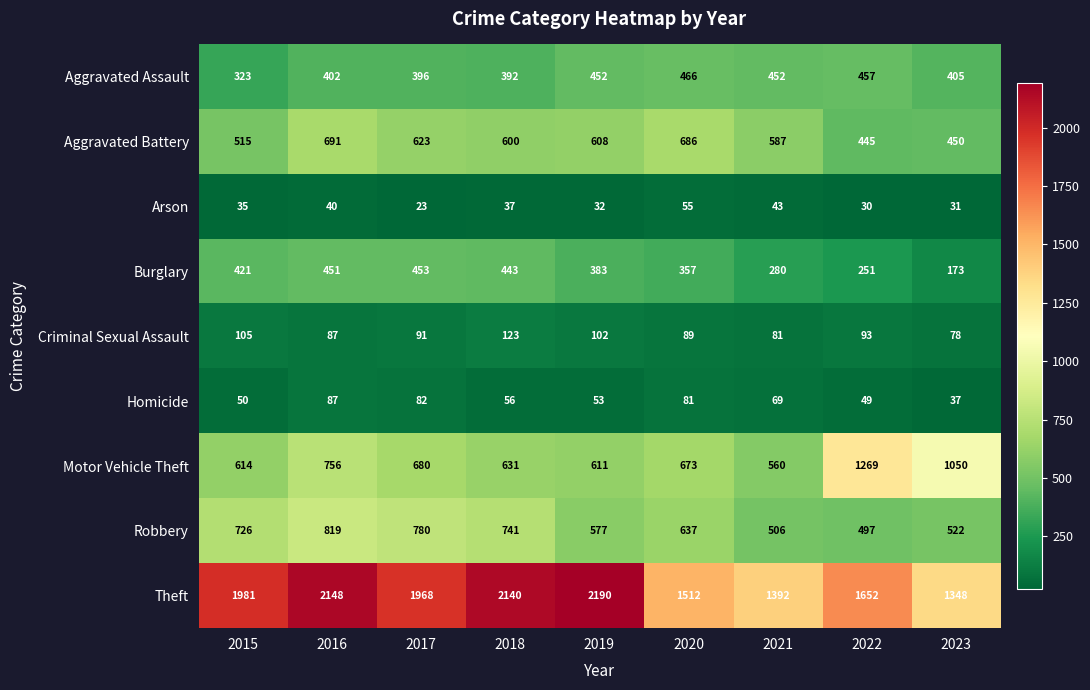

At which category does the chart reach its minimum across all series?

2017